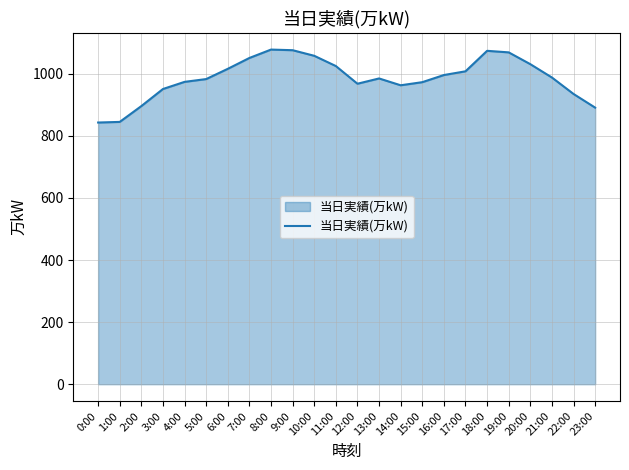

True or false: the data shows 1300 at 5:00.

False